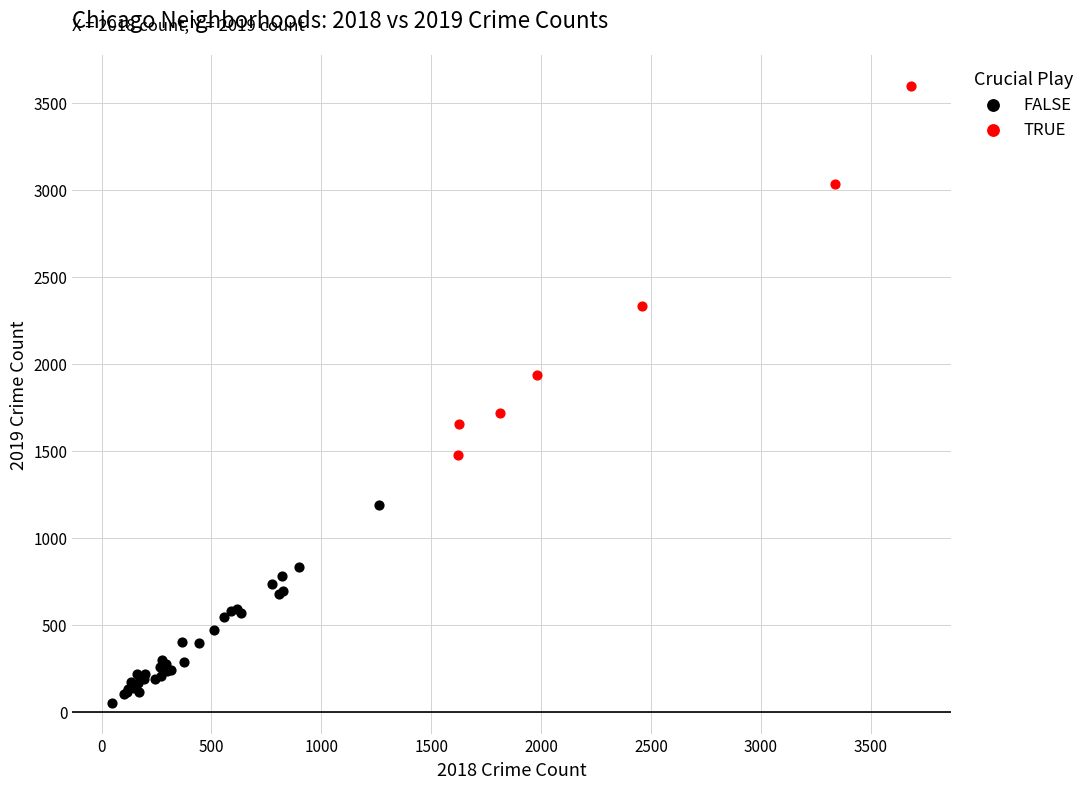

Which series contains the highest Y value?

TRUE